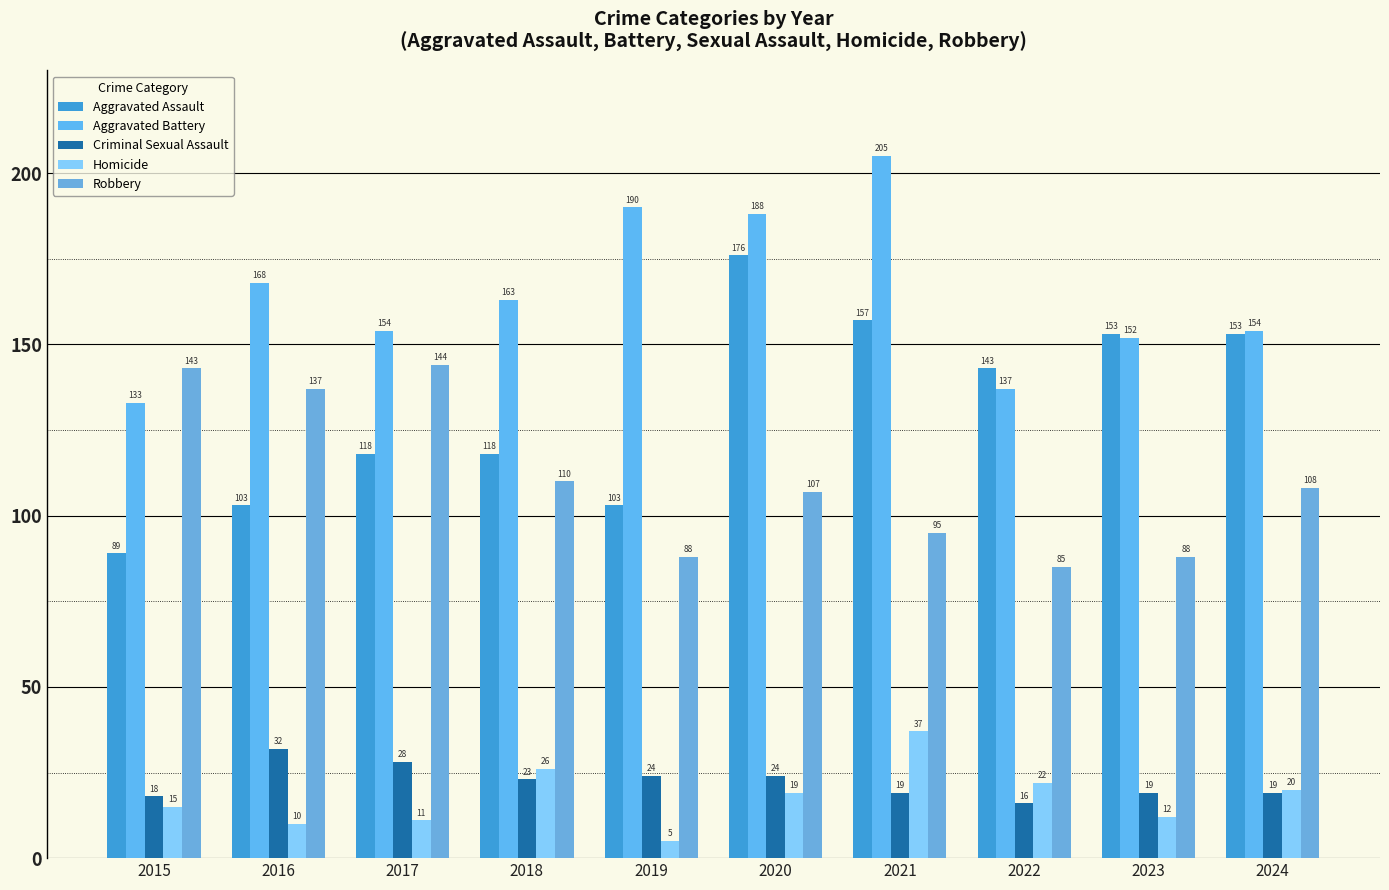

Which series changed the most between 2016 and 2022?

Robbery